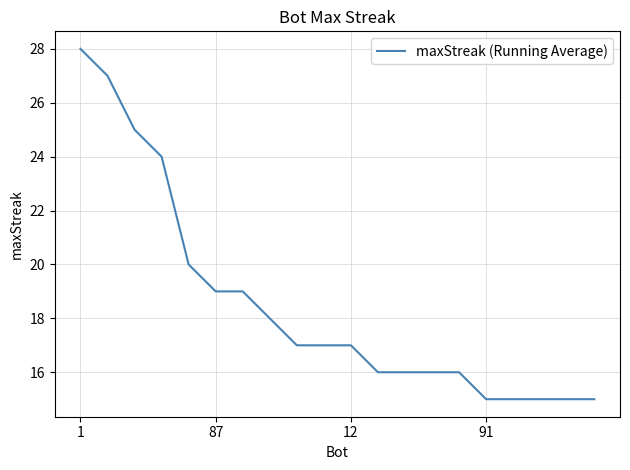

What is the maximum value shown in the chart?

28